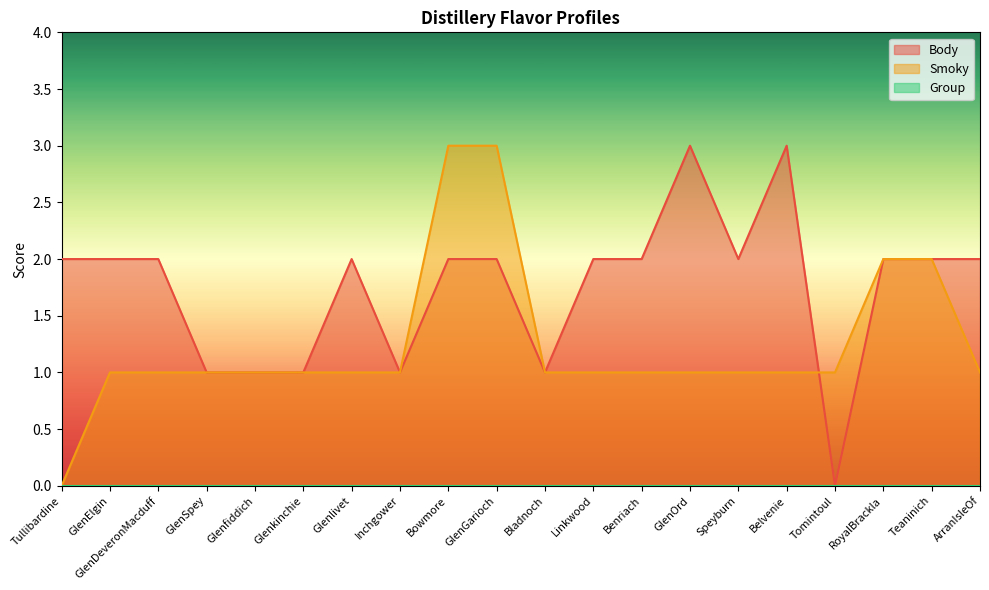

Read the Smoky value at GlenSpey.

1